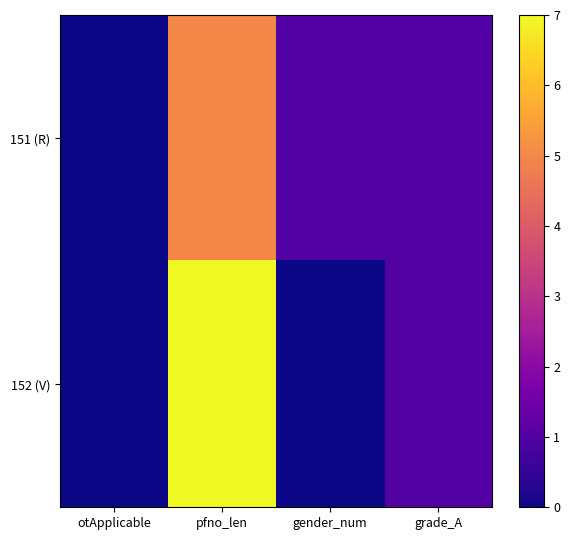

Reading left to right, transcribe all the data shown in this chart.

151 (R): otApplicable=0	pfno_len=5	gender_num=1	grade_A=1
152 (V): otApplicable=0	pfno_len=7	gender_num=0	grade_A=1